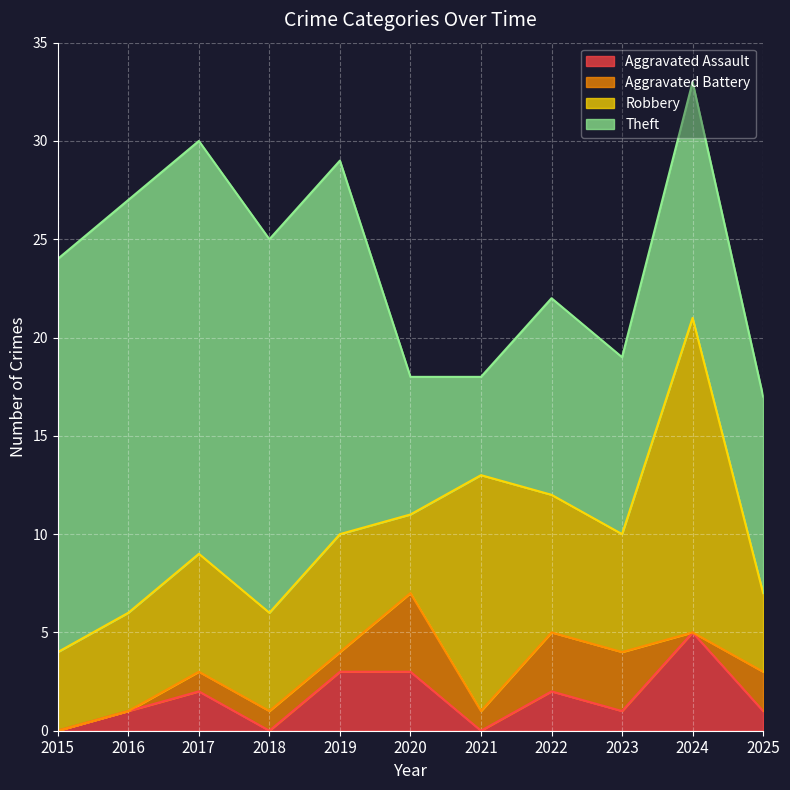

True or false: Aggravated Assault and Theft intersect in this chart.

False